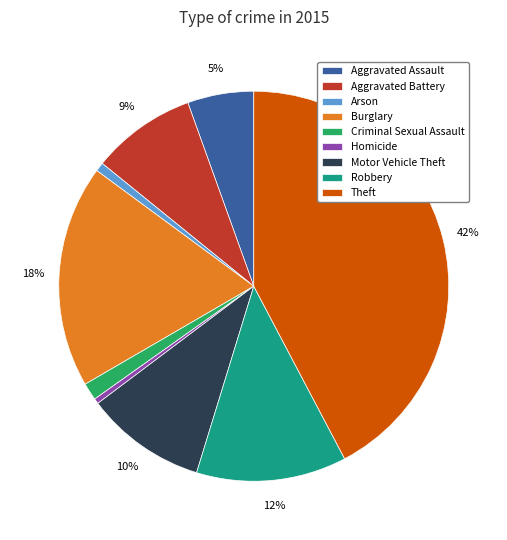

Do Arson and Motor Vehicle Theft together represent more than half of the pie?

No